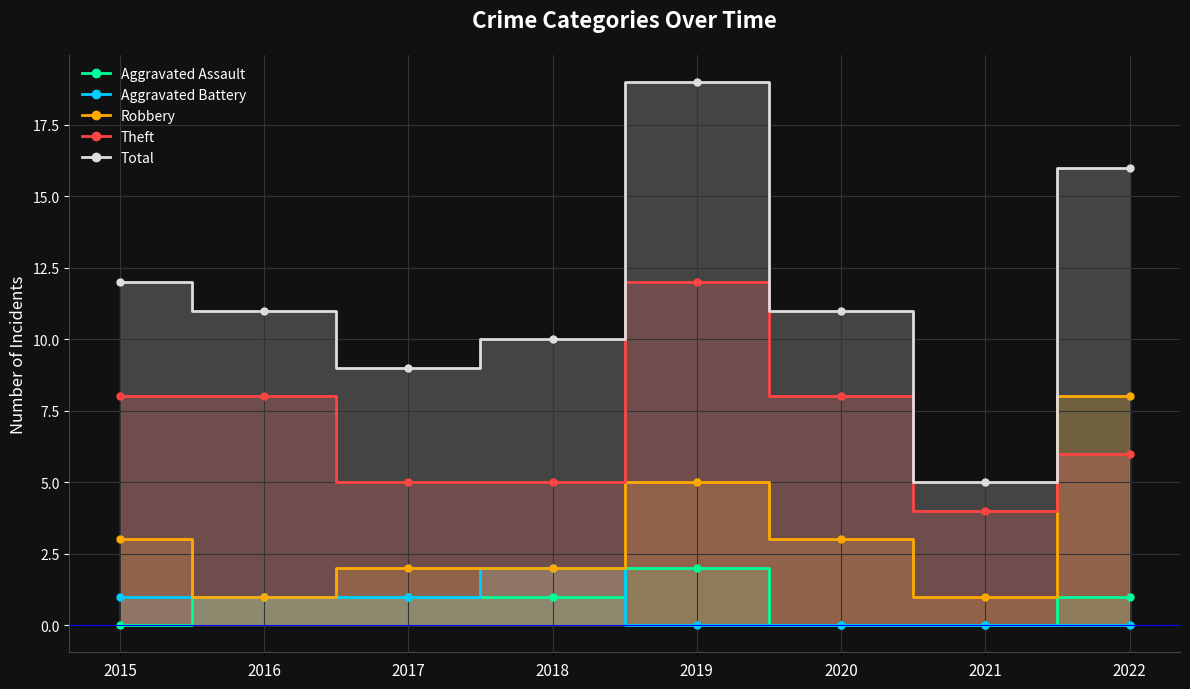

Where is Theft nearest to the value 8?

2015